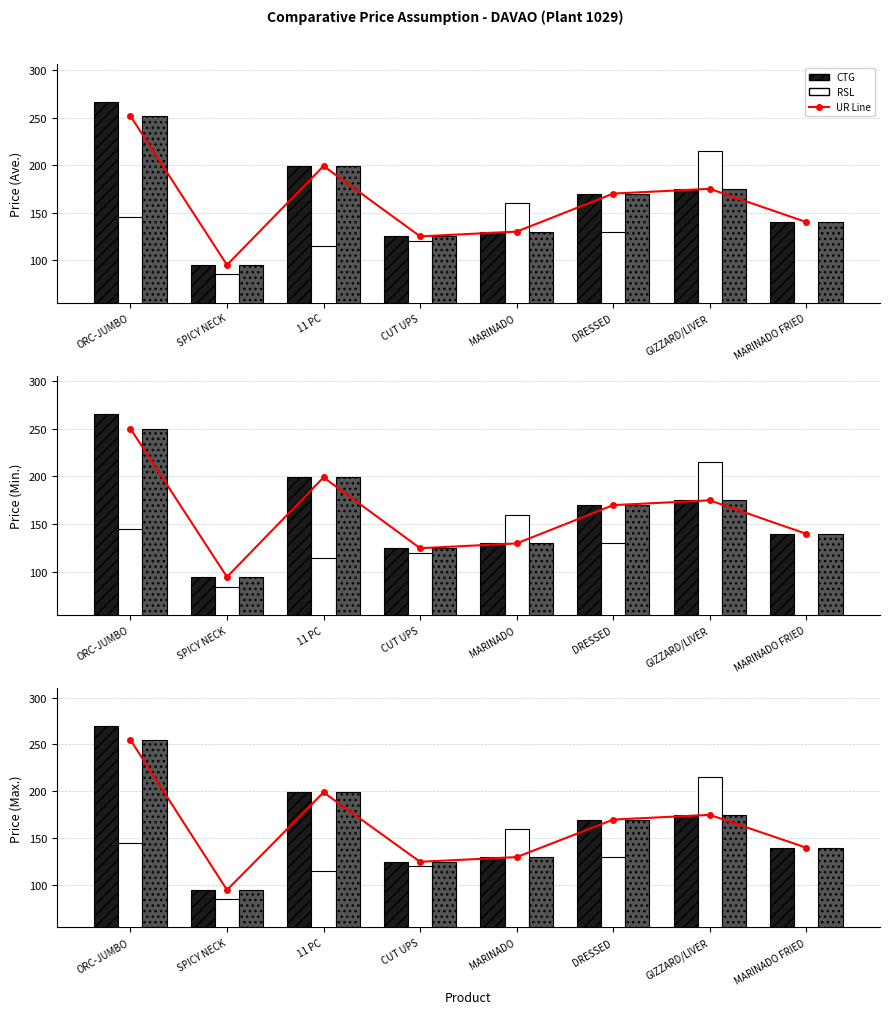

What is the maximum value for UR?

255